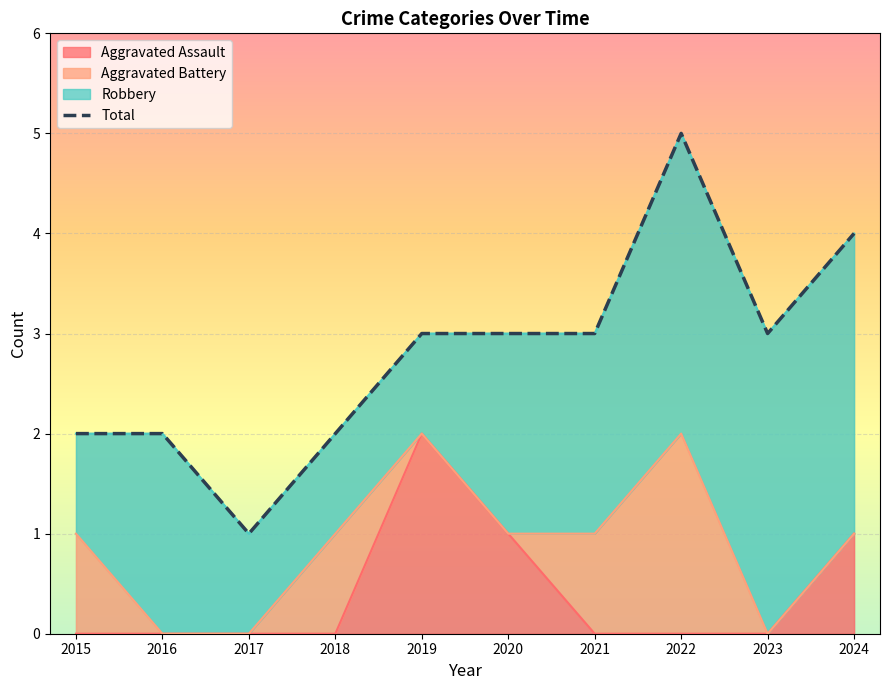

Where is the first local minimum?

2017